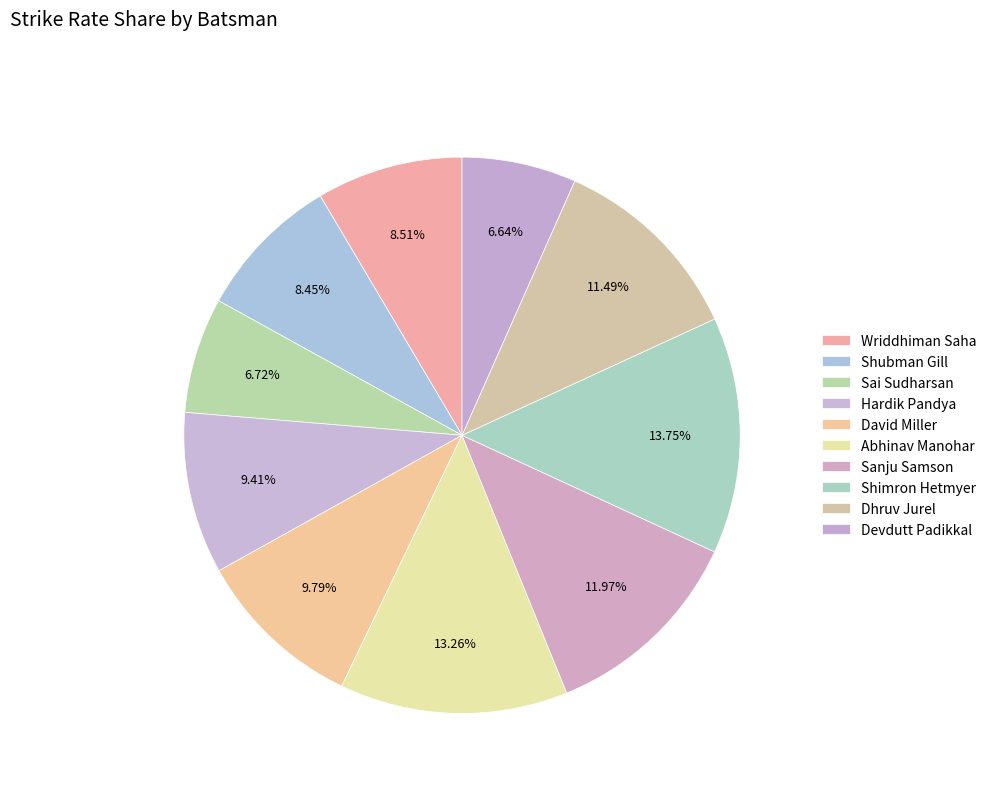

Count the number of slices in the pie.

10